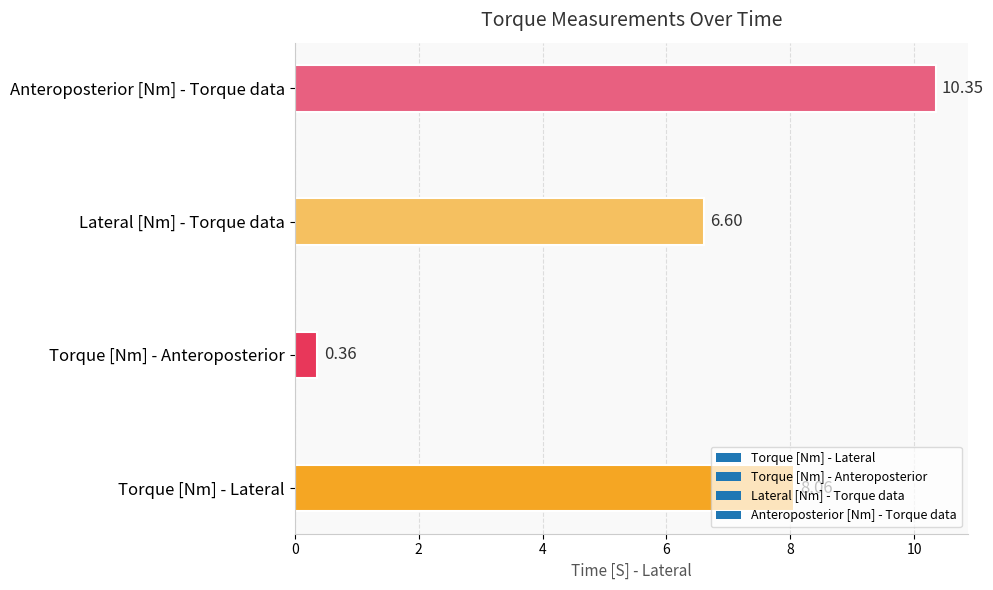

How many bars are there in total?

4